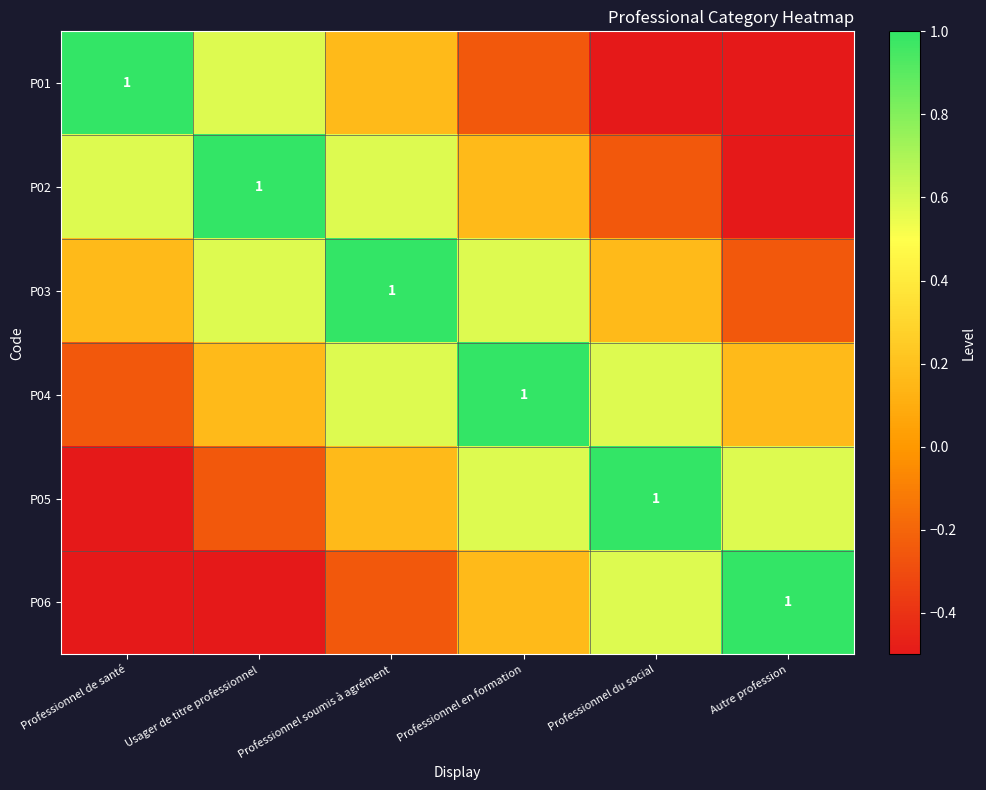

The value of P05 at Autre profession is 1.0. True or false?

False